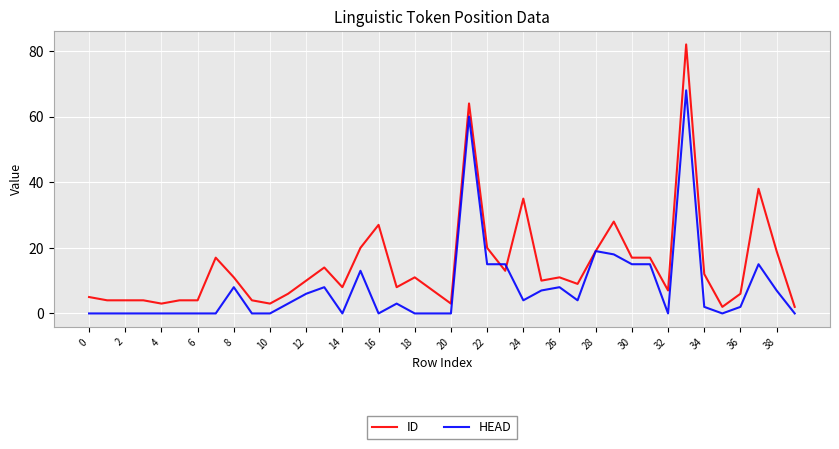

Which series has the widest spread of values?

ID